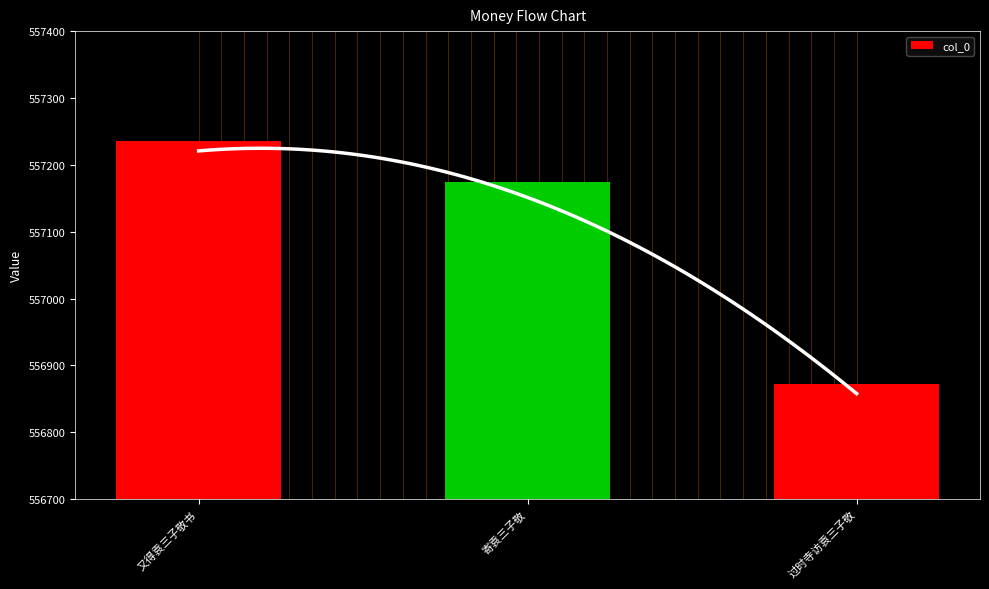

What is the change in value from 又得袁三子敬书 to 寄袁三子敬?

-61